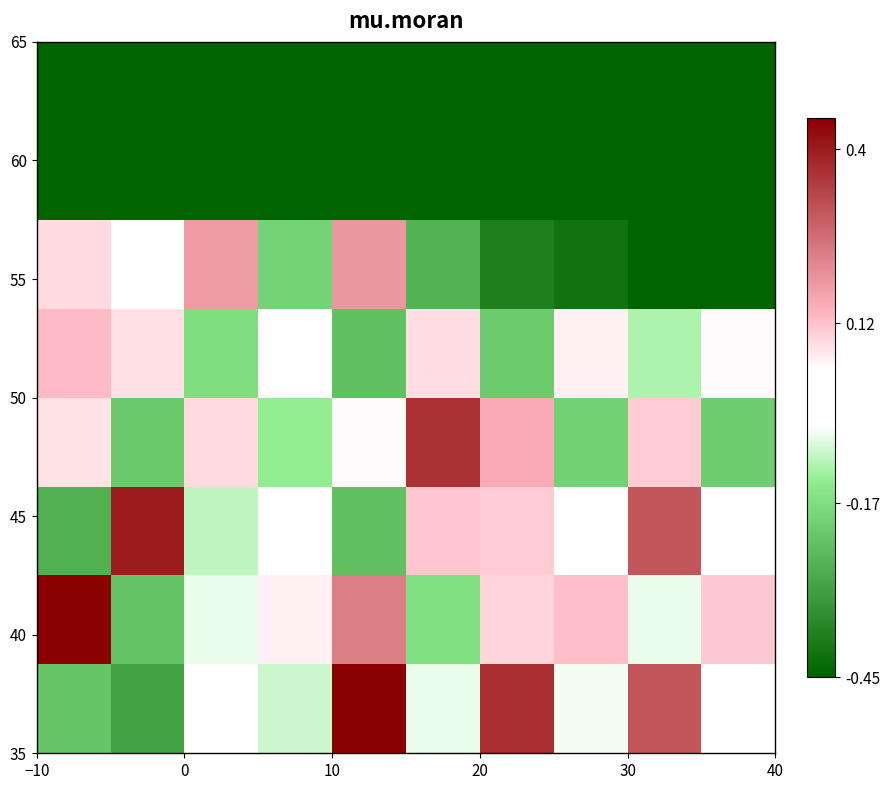

Count the number of data series in this chart.

8